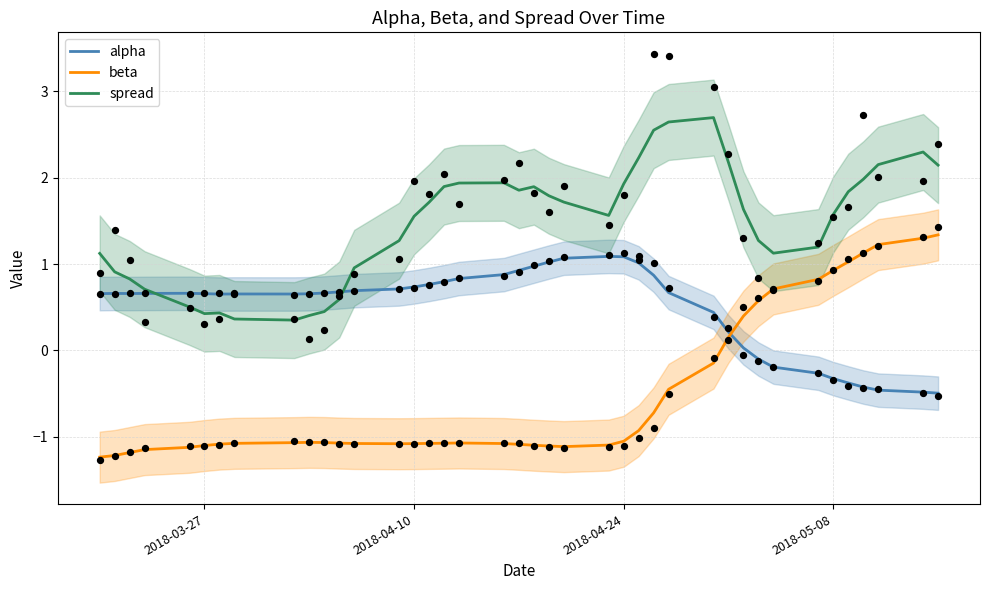

Is it true that alpha equals 0.6 at 2018-04-24?

False